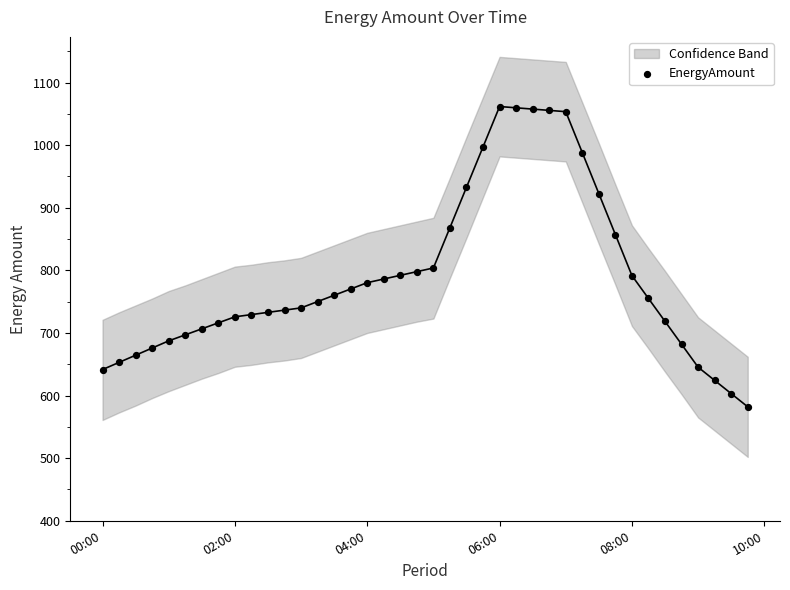

What is the range of X values (max minus min)?

0.4